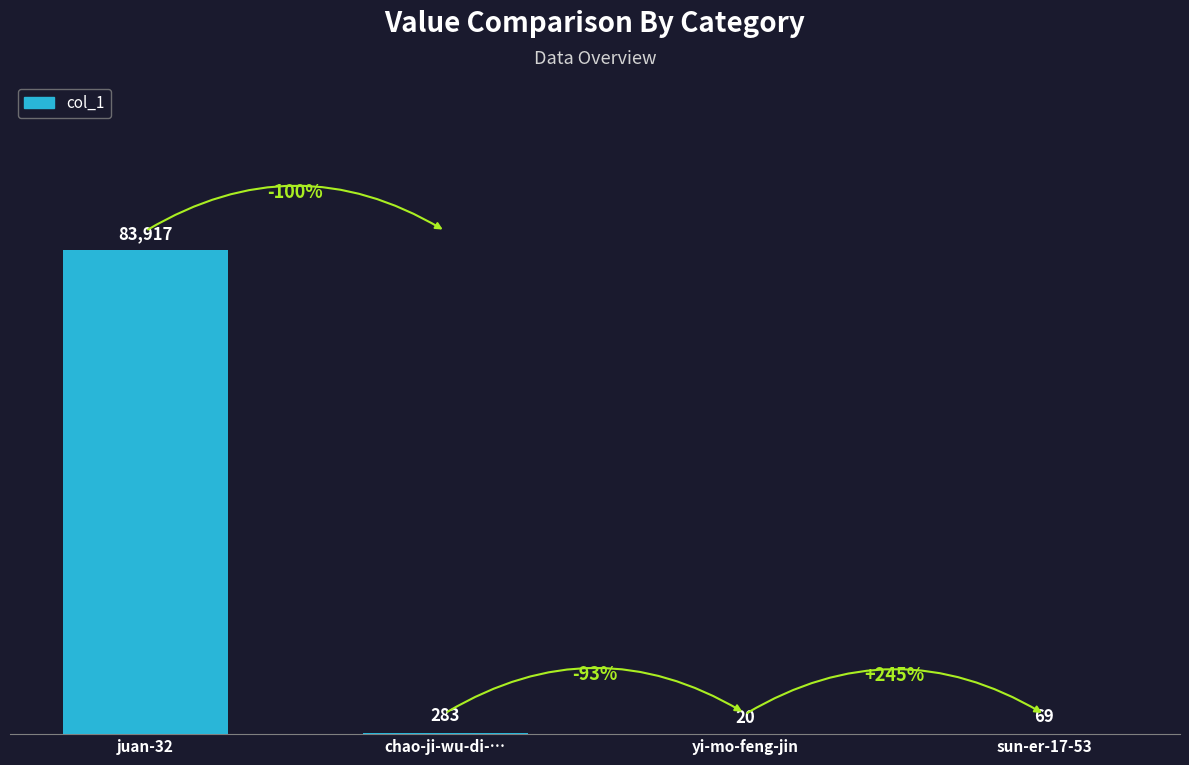

What is the change in value from juan-32 to chao-ji-wu-di-…?

-83634